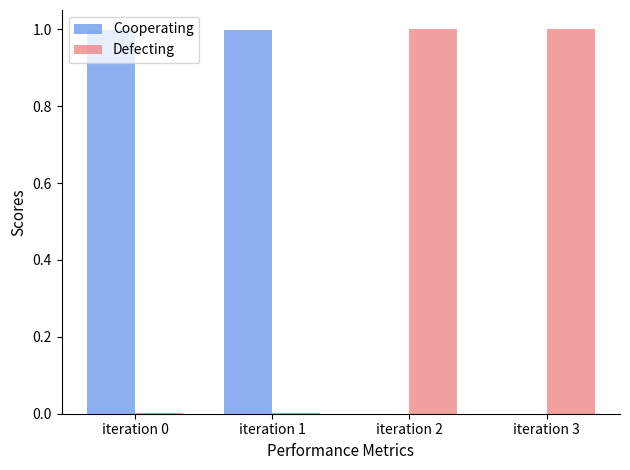

What is the highest value of the Cooperating series?

1.0